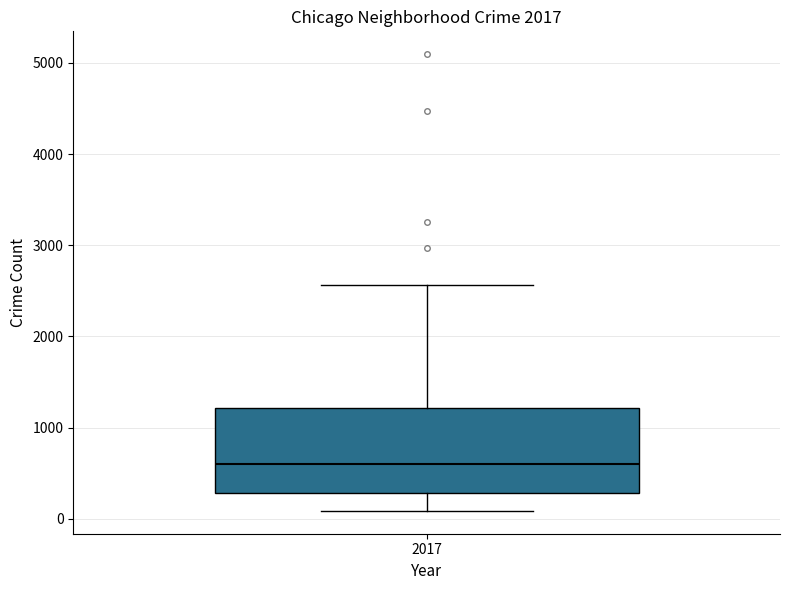

Transcribe this box plot: give where the median line is, the range the box spans, and where the two whiskers end, as read against the y-axis. The values are not printed on the chart, so give them approximately, as read against the axis.

median 600, box 300 to 1200, whiskers 100 to 2600